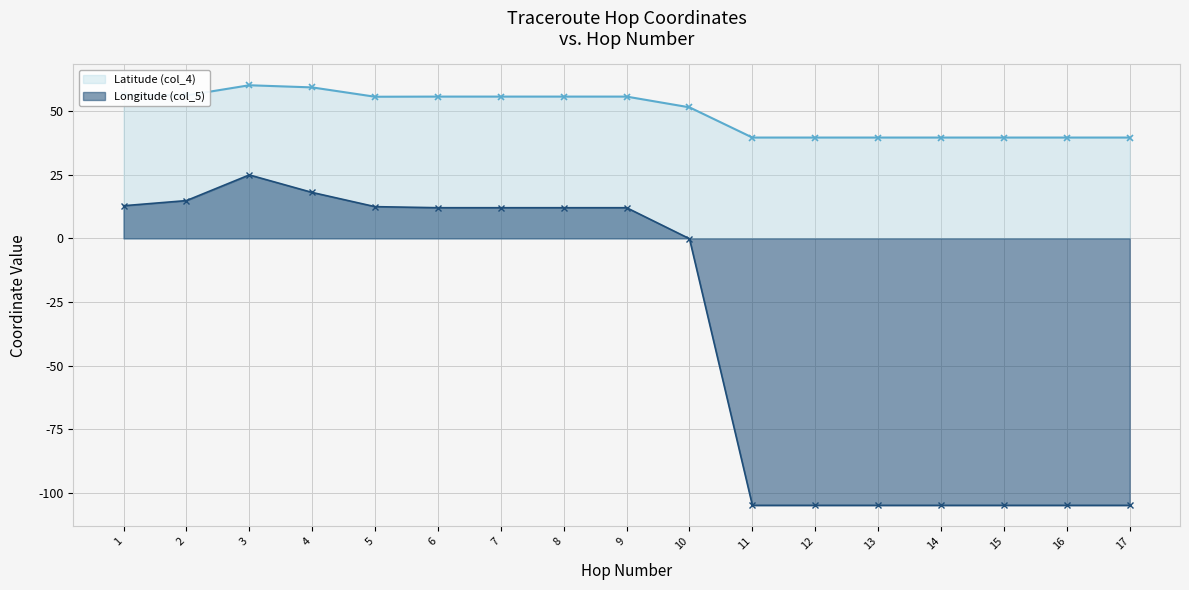

What is the lowest value of the Latitude (col_4) series?

39.6